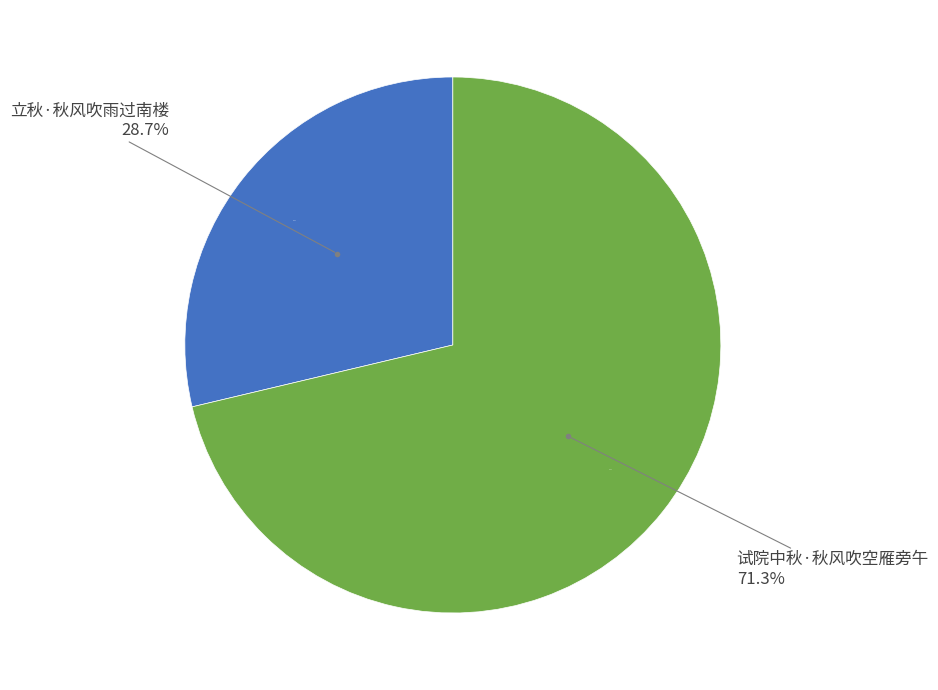

How many segments does this pie chart have?

2